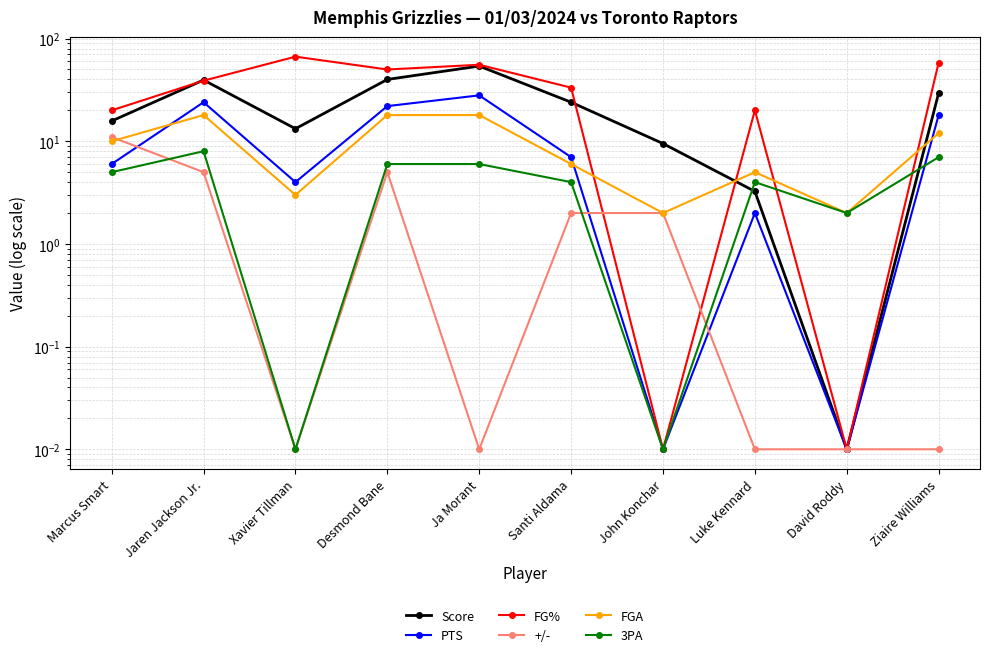

Is it true that Score equals 3.2 at Luke Kennard?

True